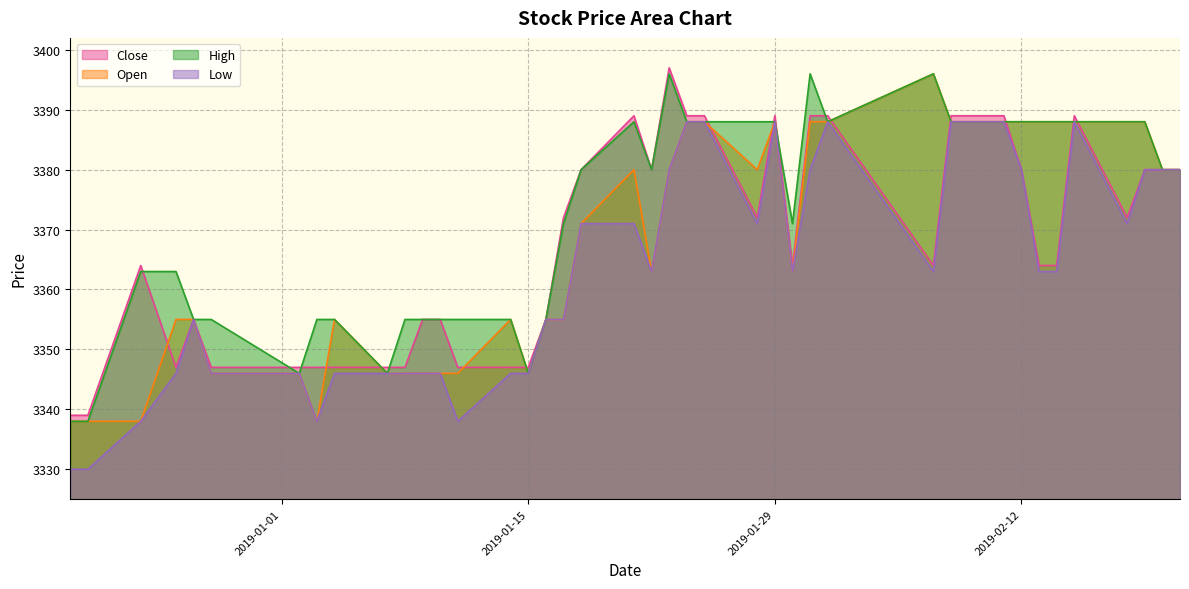

What are all the series names shown in the legend?

Close, Open, High, Low